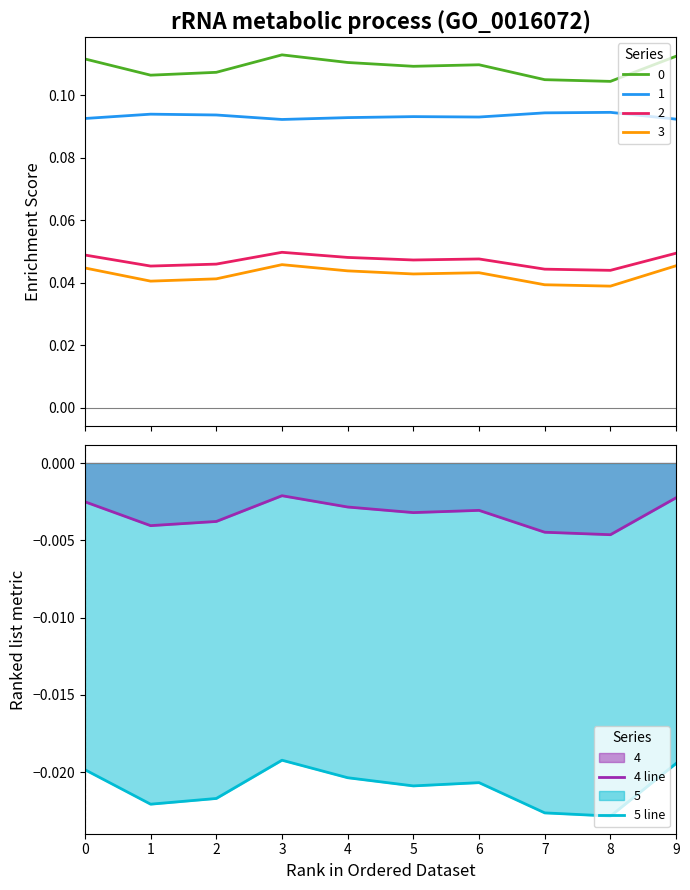

Between 3 and 4, which series saw the biggest shift?

5 line